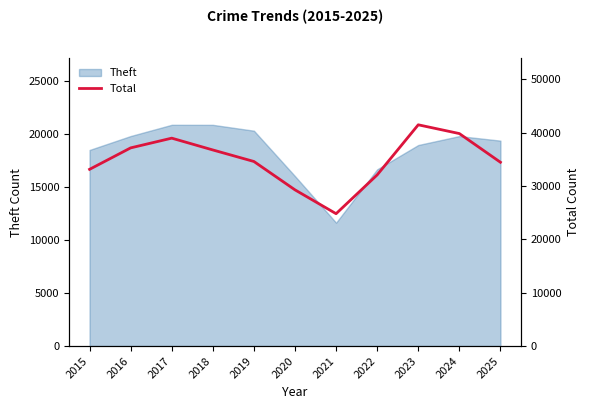

Is it true that Theft equals 19814 at 2024?

True